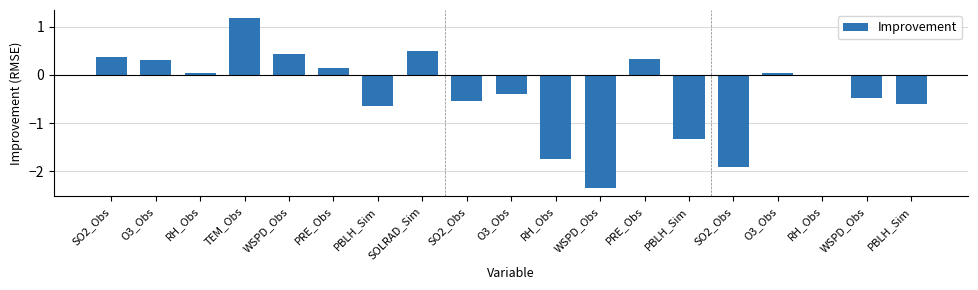

The value at PRE_Obs is 0.3. True or false?

True